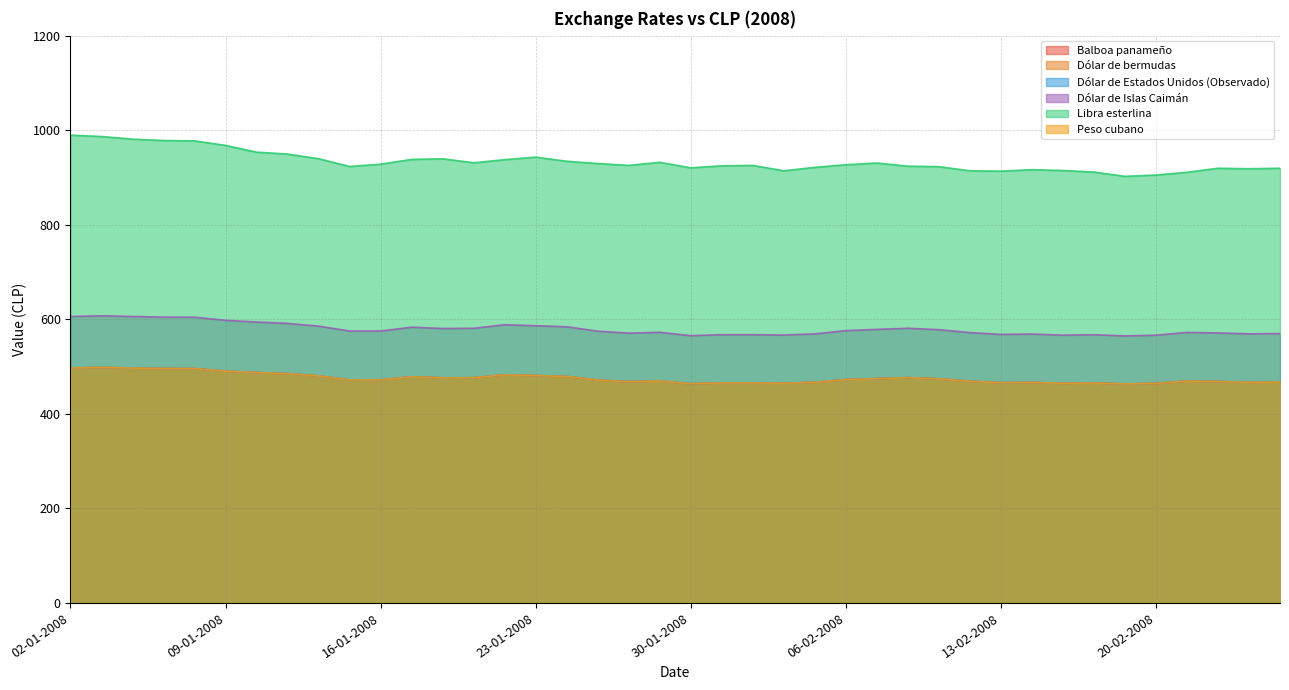

The Balboa panameño series shows 487.2 at 10-01-2008. True or false?

True